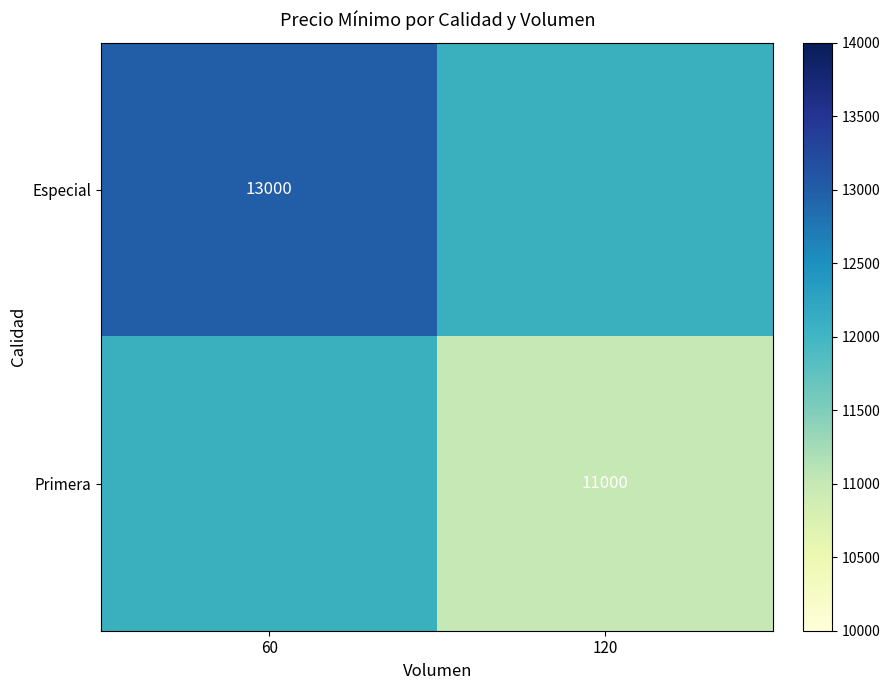

The Primera series shows 15099 at 120. True or false?

False